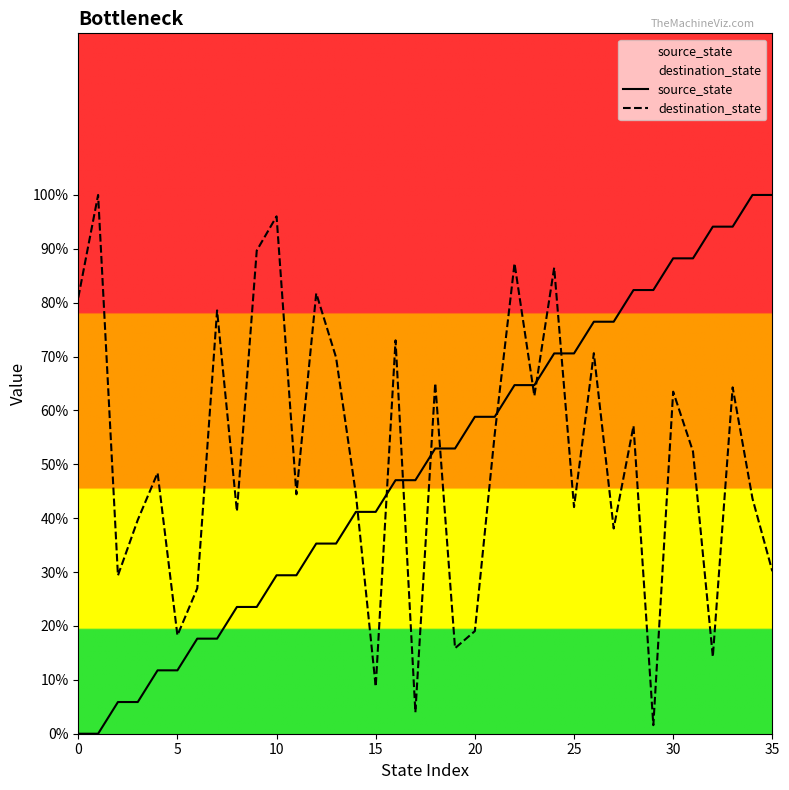

Is this an area chart (filled region under the line)?

No